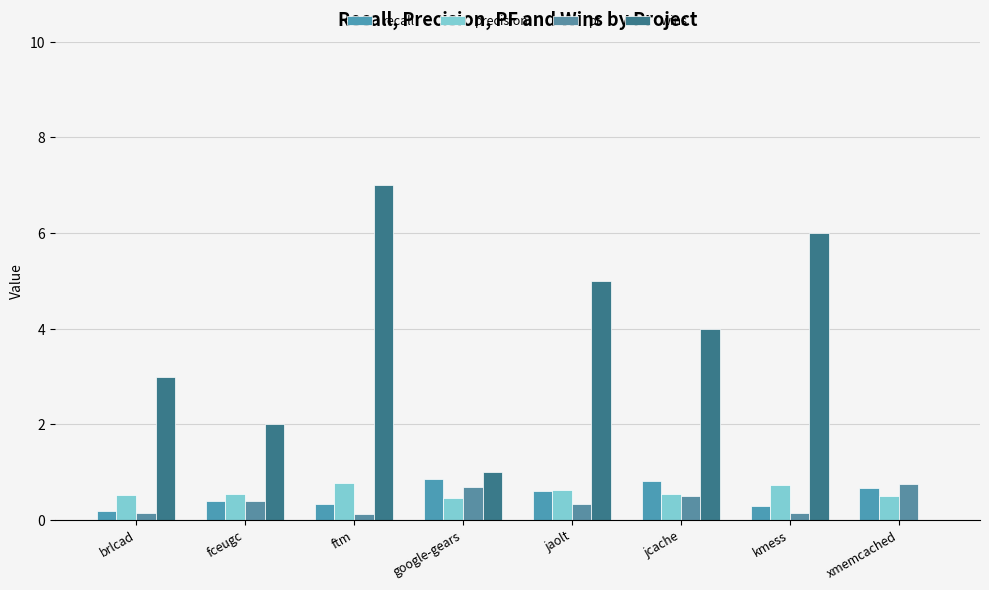

Does the chart contain stacked bars?

No